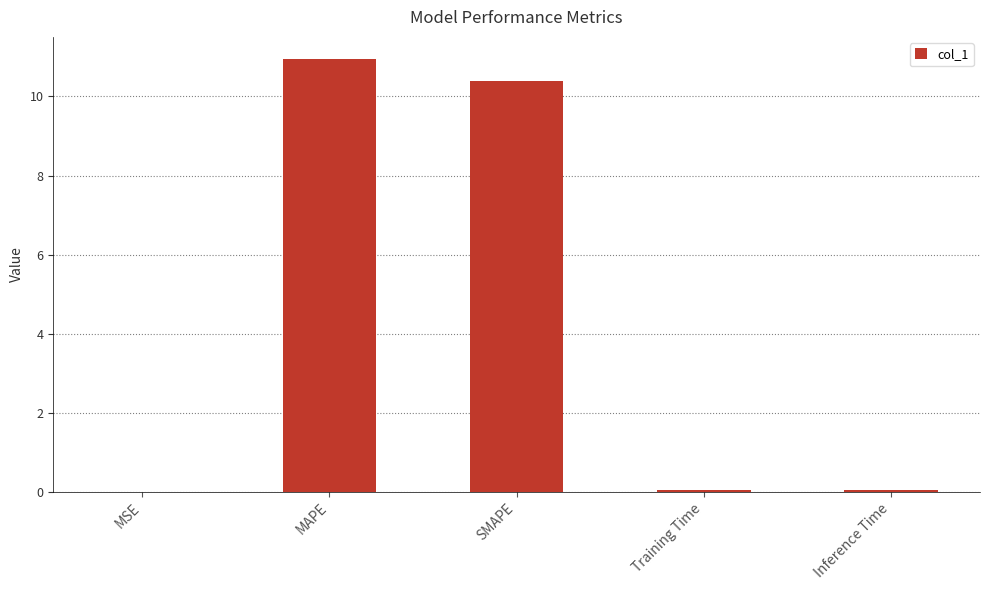

Which category has the highest value across all series?

MAPE